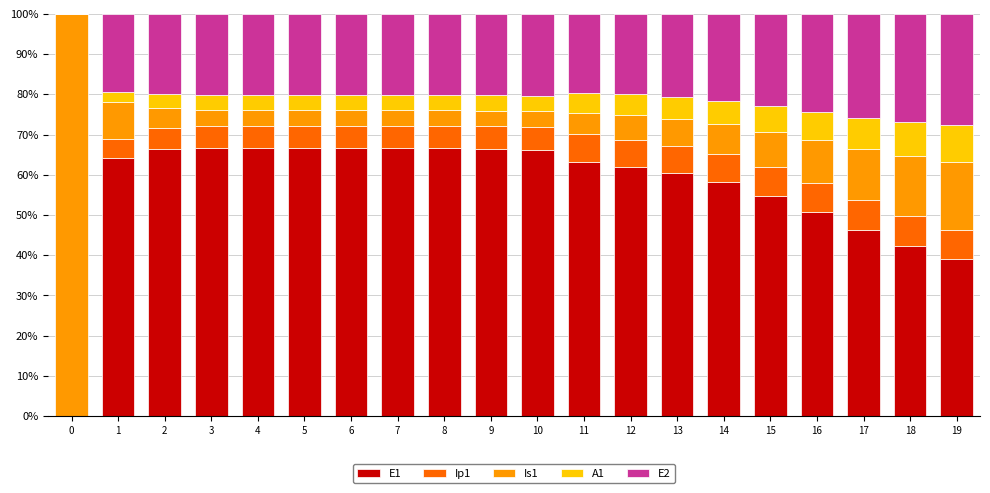

What is the total value across all series at 0?

100.0